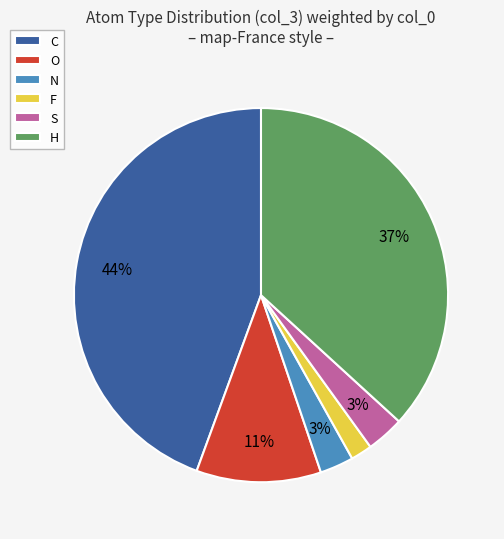

Does any single category account for the majority?

No